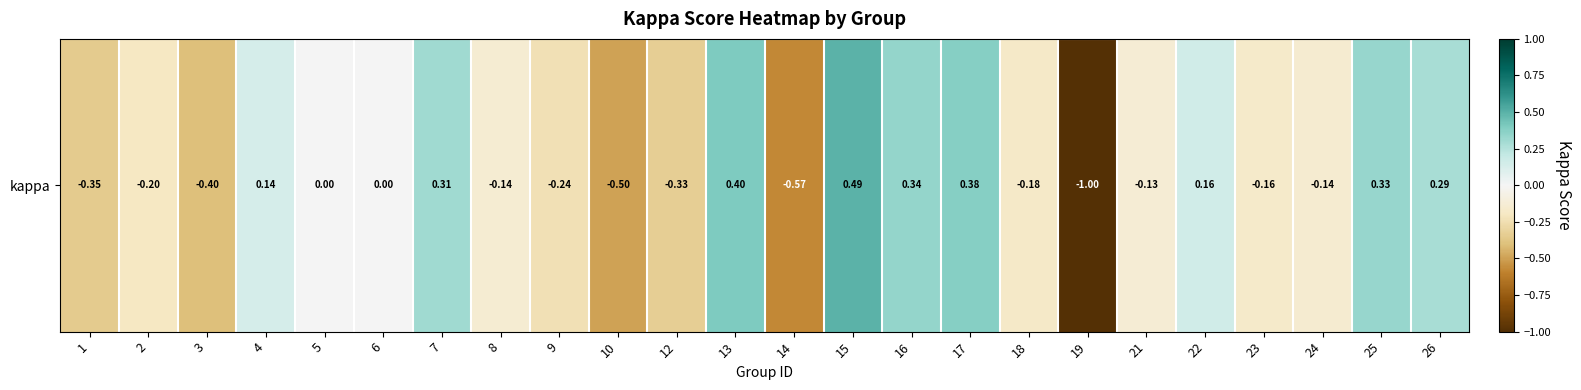

What is the sum of all values?

-1.5